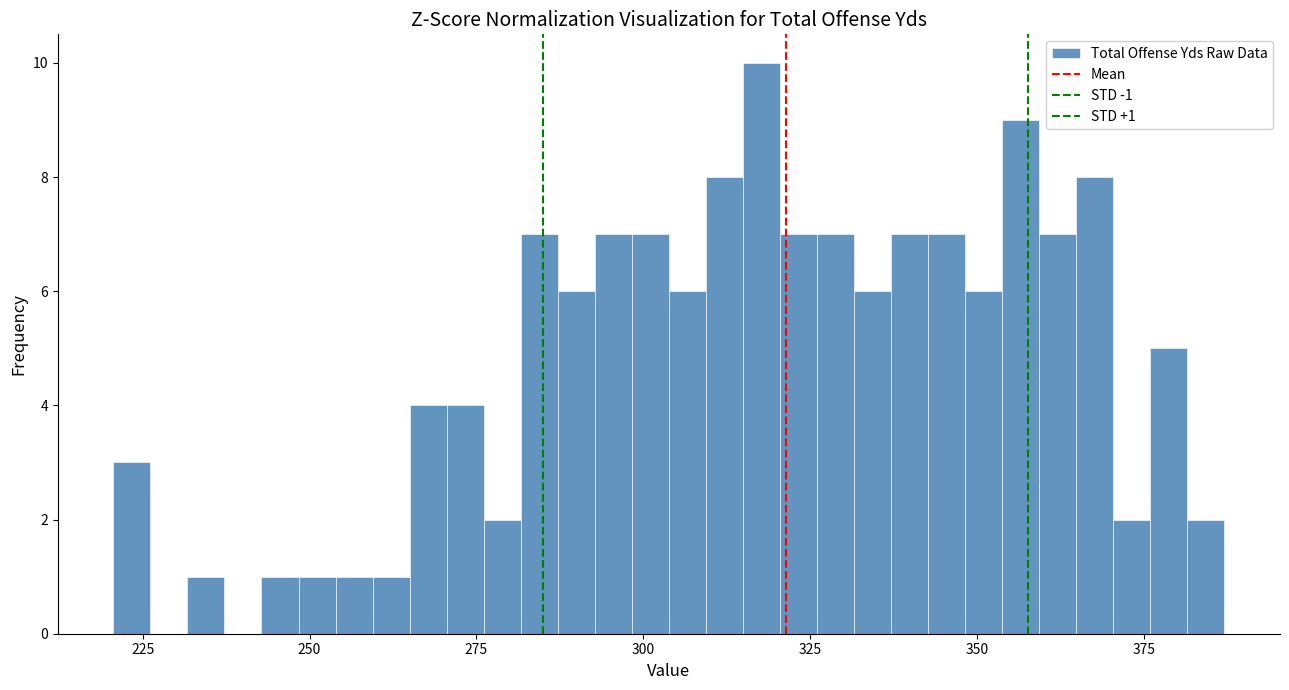

Around what value on the x-axis is the tallest bar? Give the approximate position of its centre, as read against the axis.

320